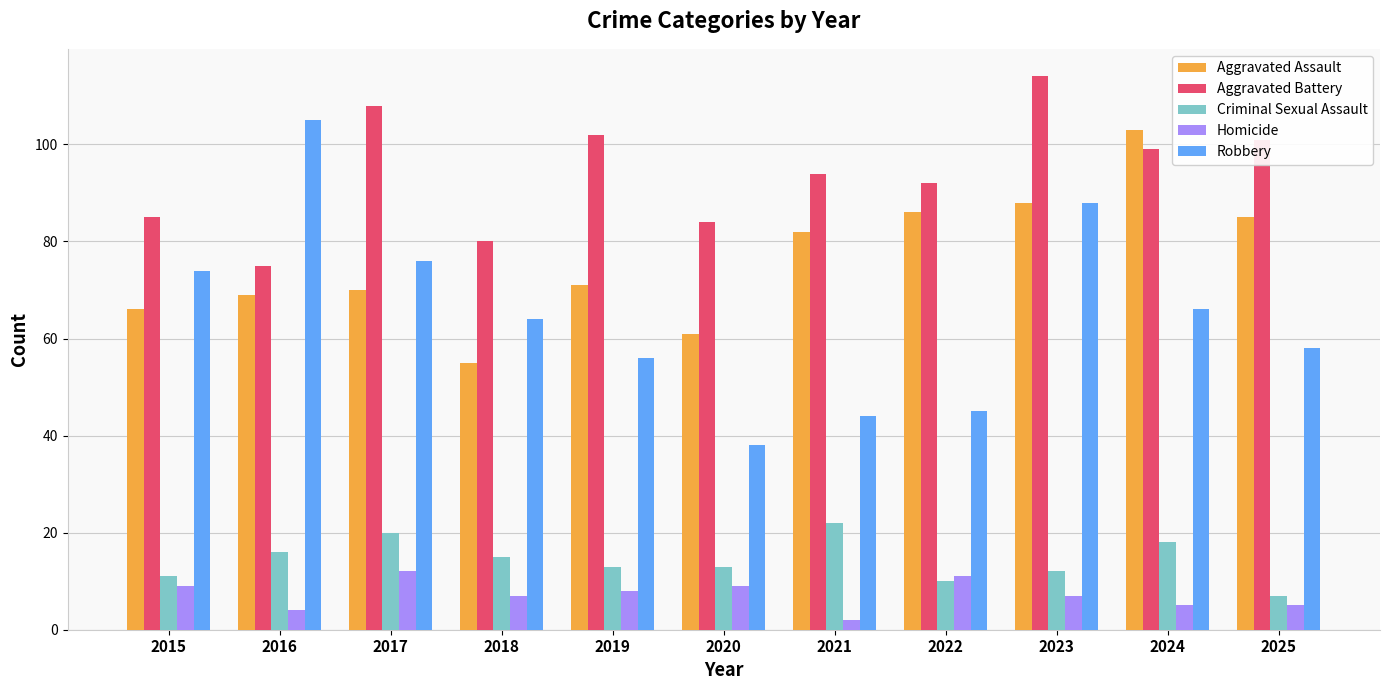

How many bars are there in each group?

5